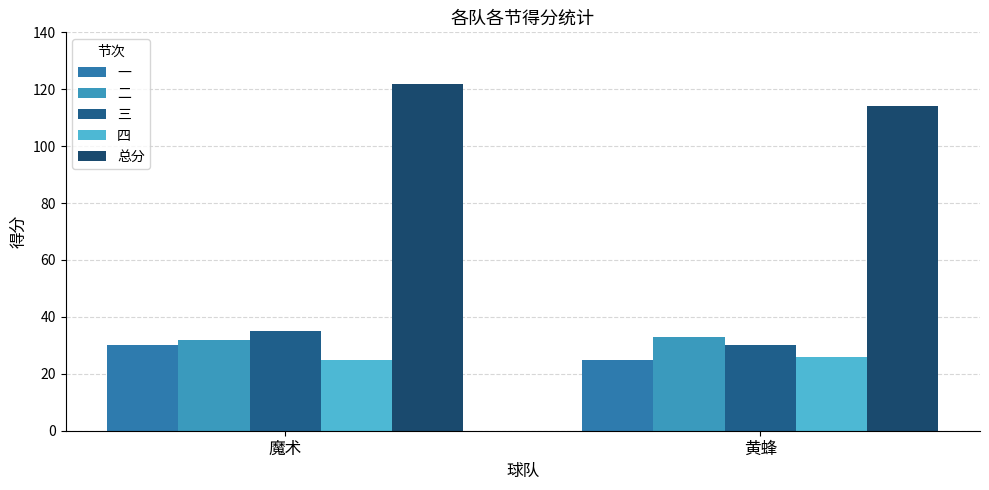

How many data points in 四 are less than 26?

1